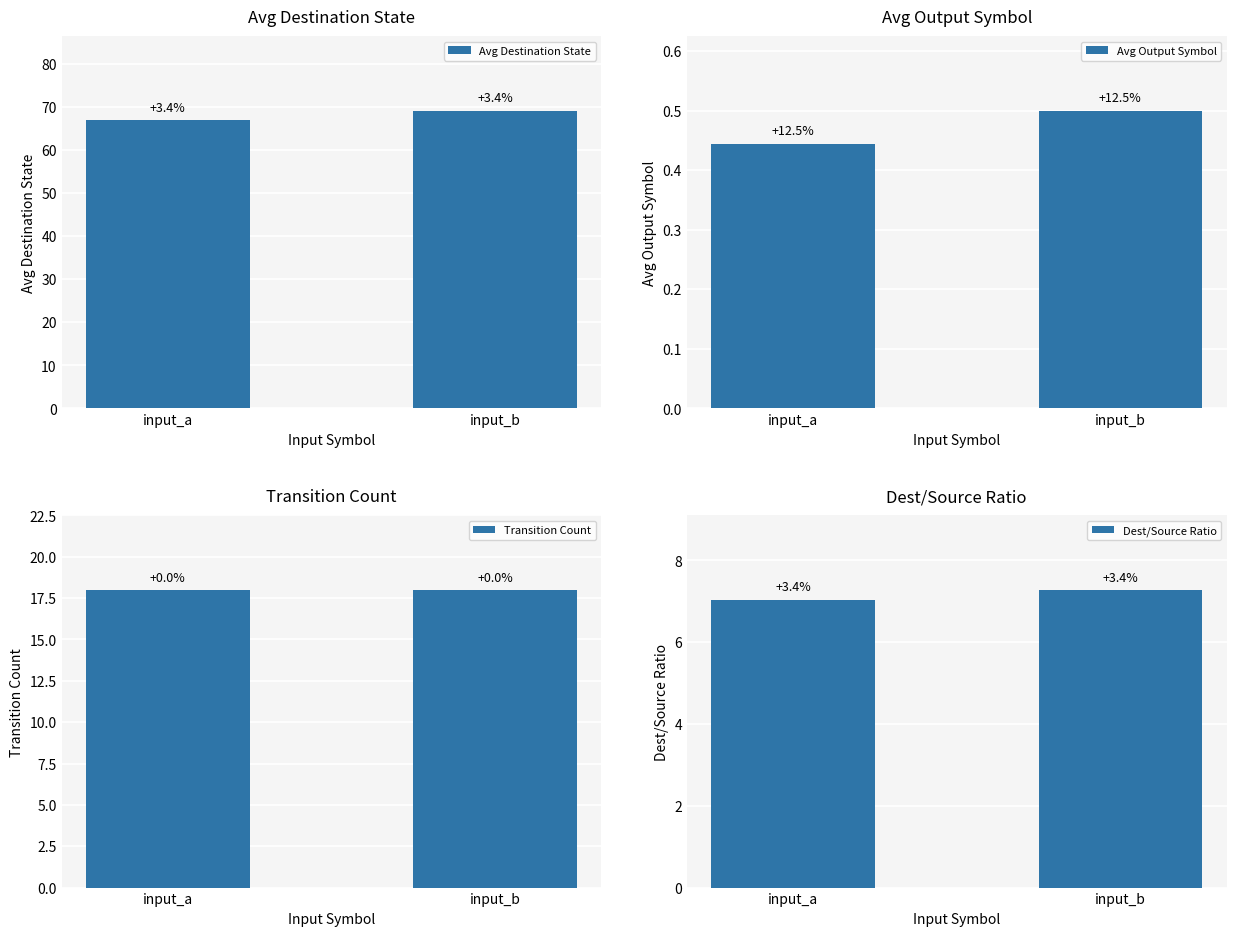

What value does the Transition Count series have at input_b?

18.0